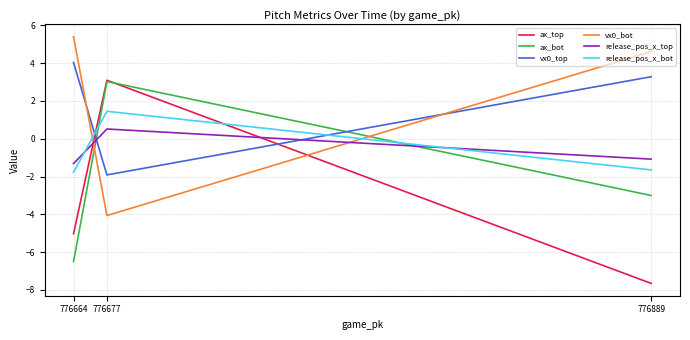

How many values in release_pos_x_bot are above zero?

1